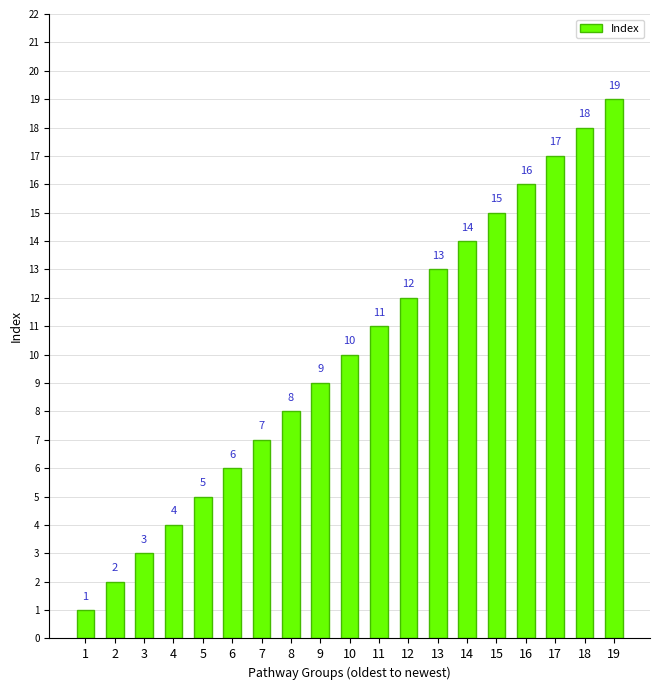

What is the ratio of the value at 11 to the value at 9?

1.2